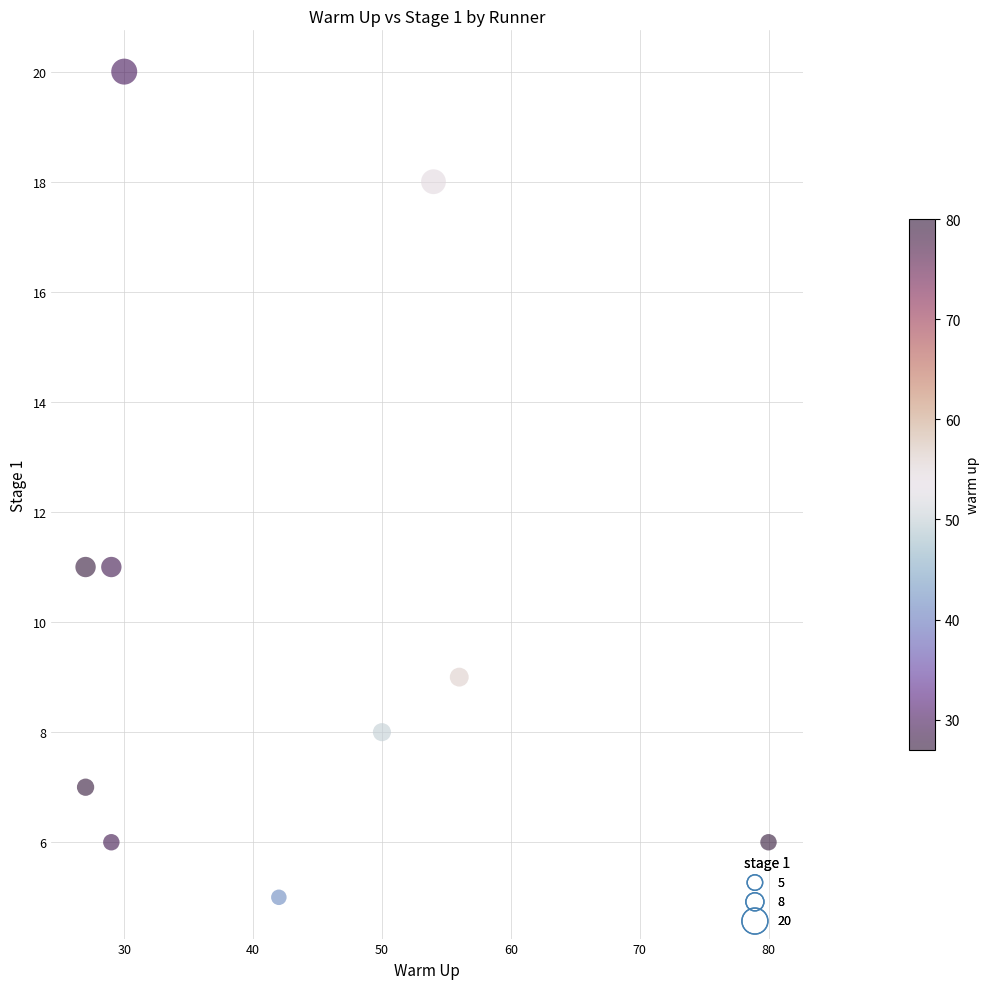

What is the range of Y values (max minus min)?

15